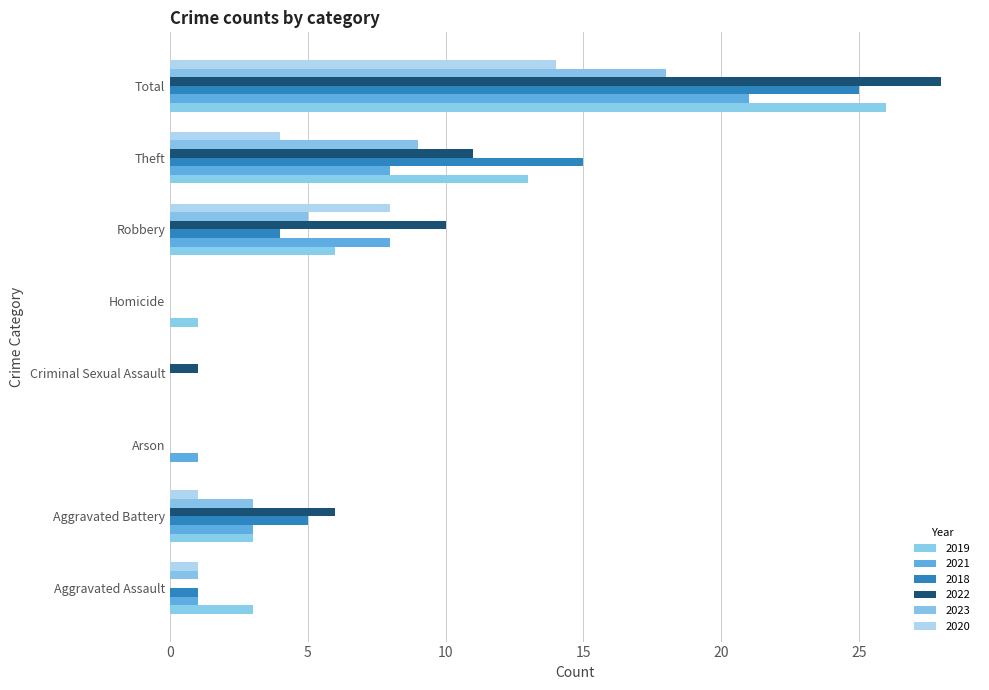

Count the number of categories in the chart.

8